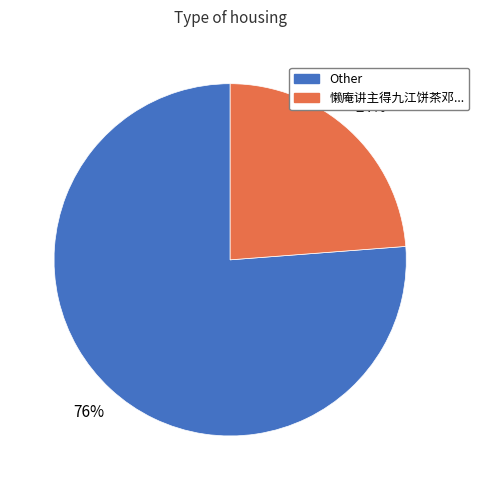

To the nearest percent, what is the difference between the largest and smallest slice percentages?

52%